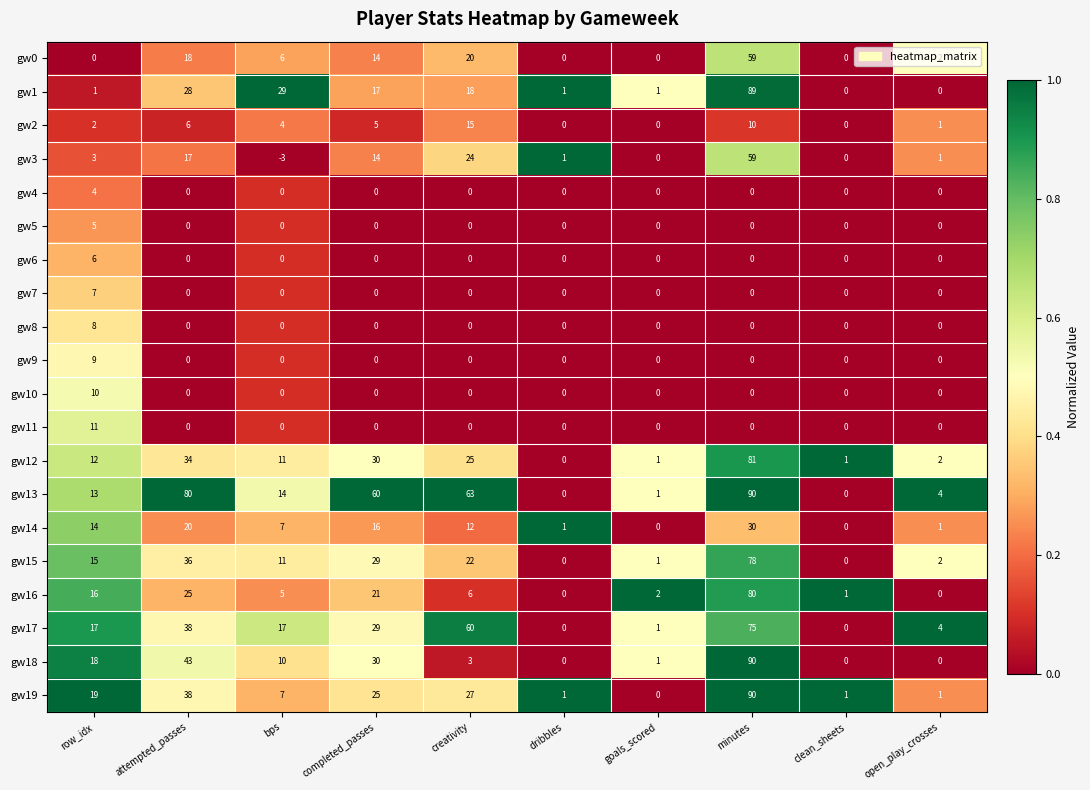

At which category is the sum across all series the highest?

minutes